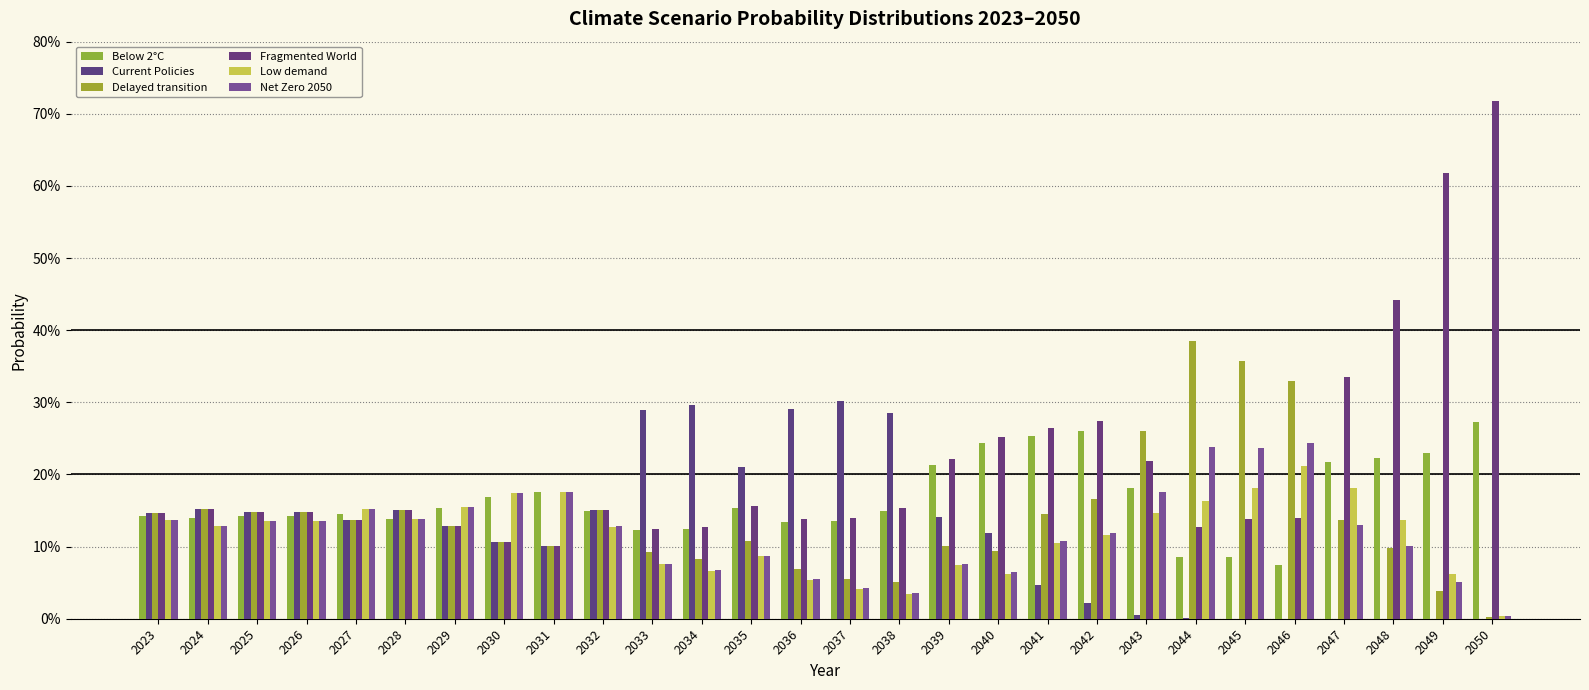

What is the sum of all Below 2°C values?

4.7